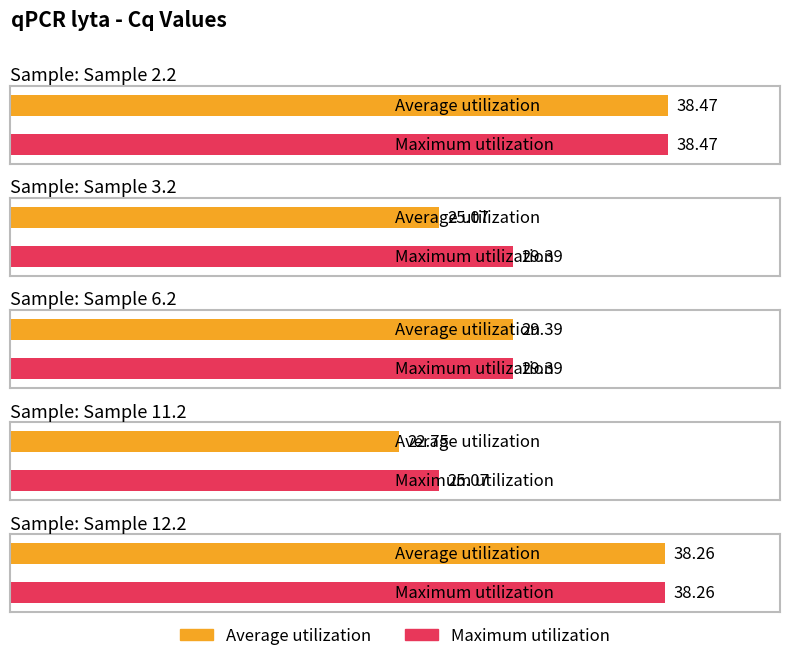

What is the smallest value displayed?

22.7